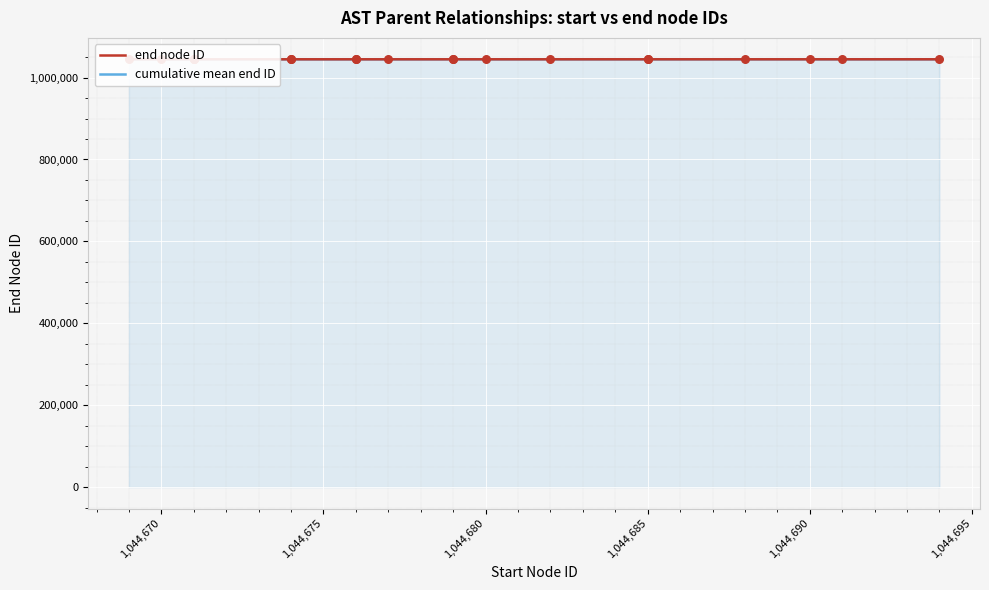

Which series has the largest total across all categories?

end node ID